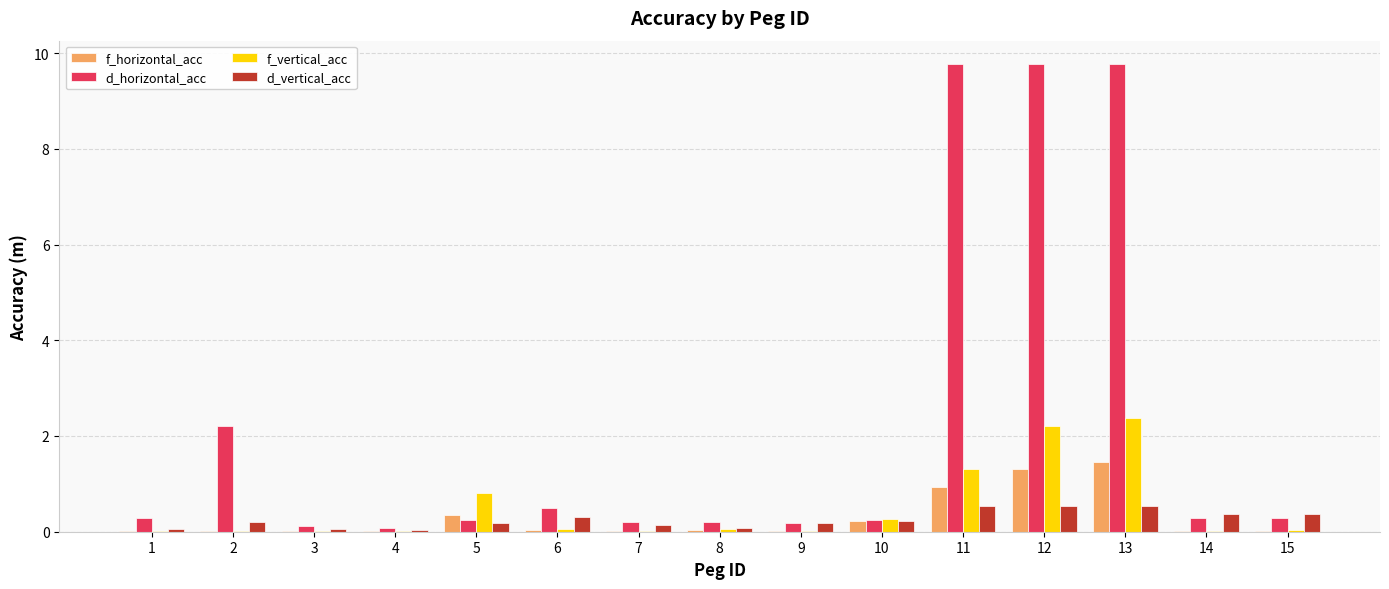

Which series changed the most between 6 and 13?

d_horizontal_acc